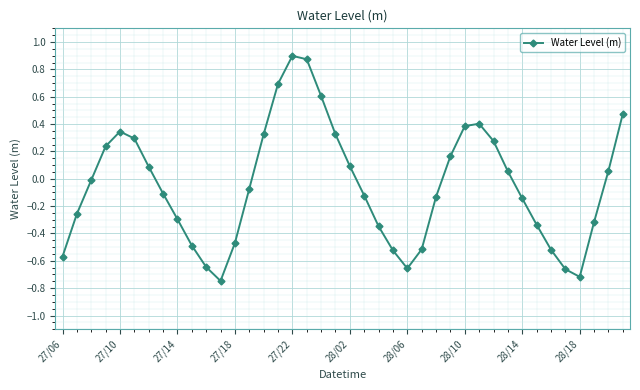

True or false: there are more than 0 points higher than both neighbors.

True